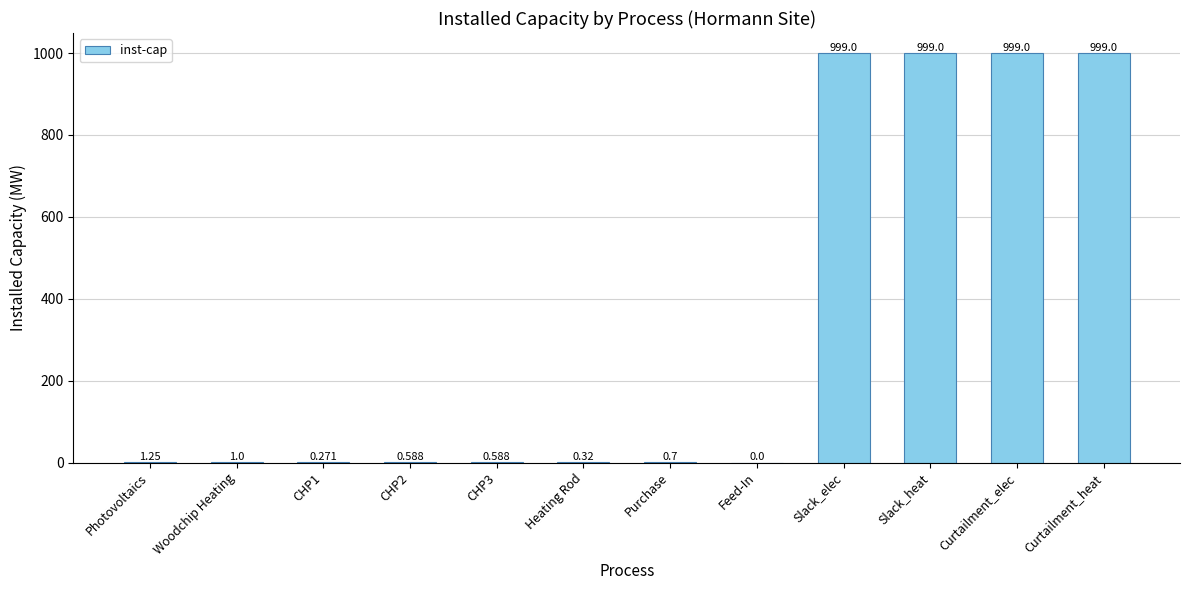

Which has a higher value, Heating Rod or Purchase?

Purchase